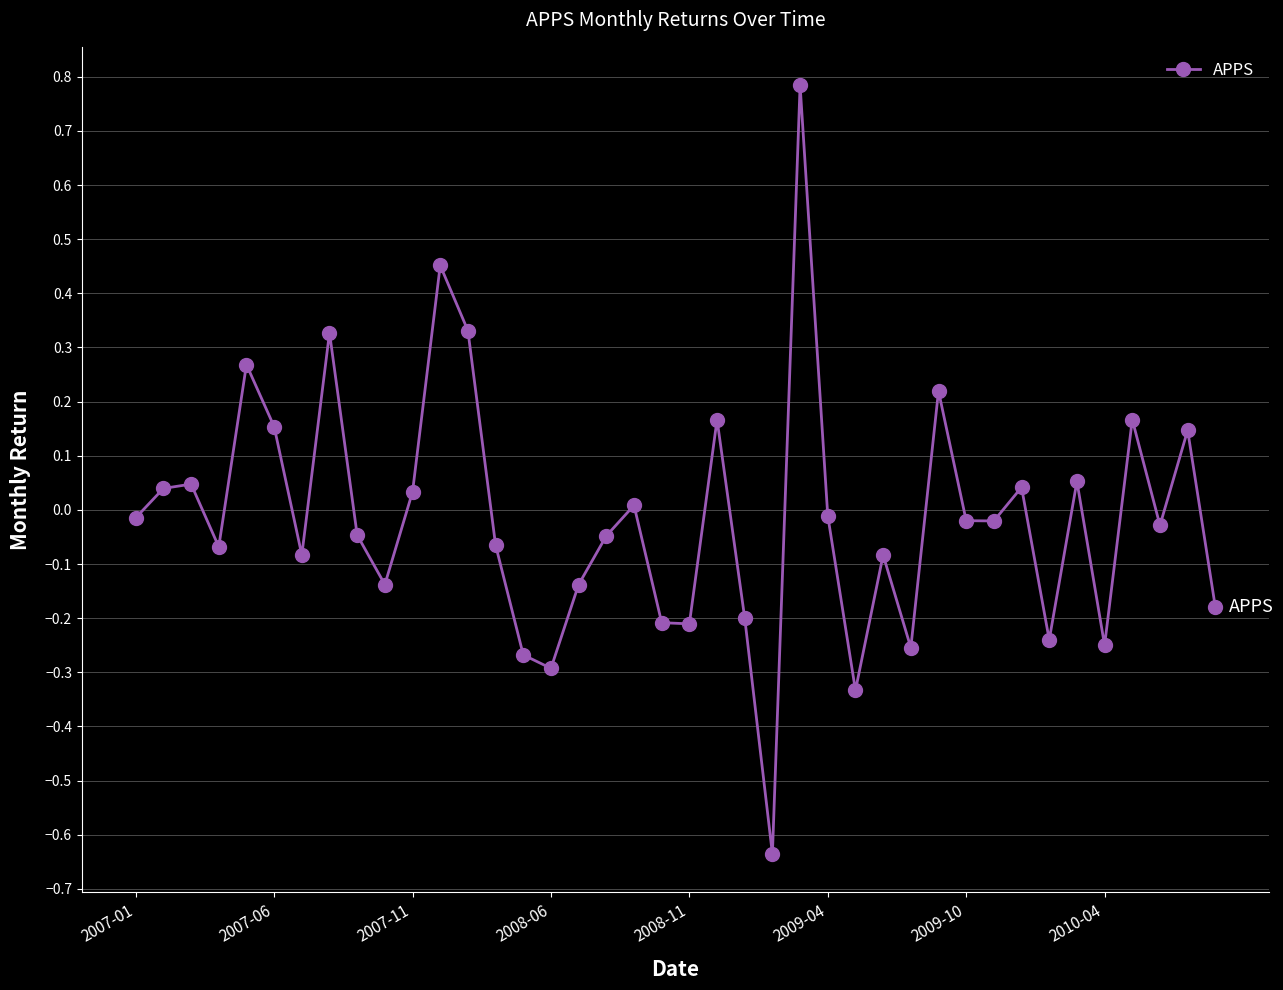

What is the difference between the second highest and minimum values?

1.1